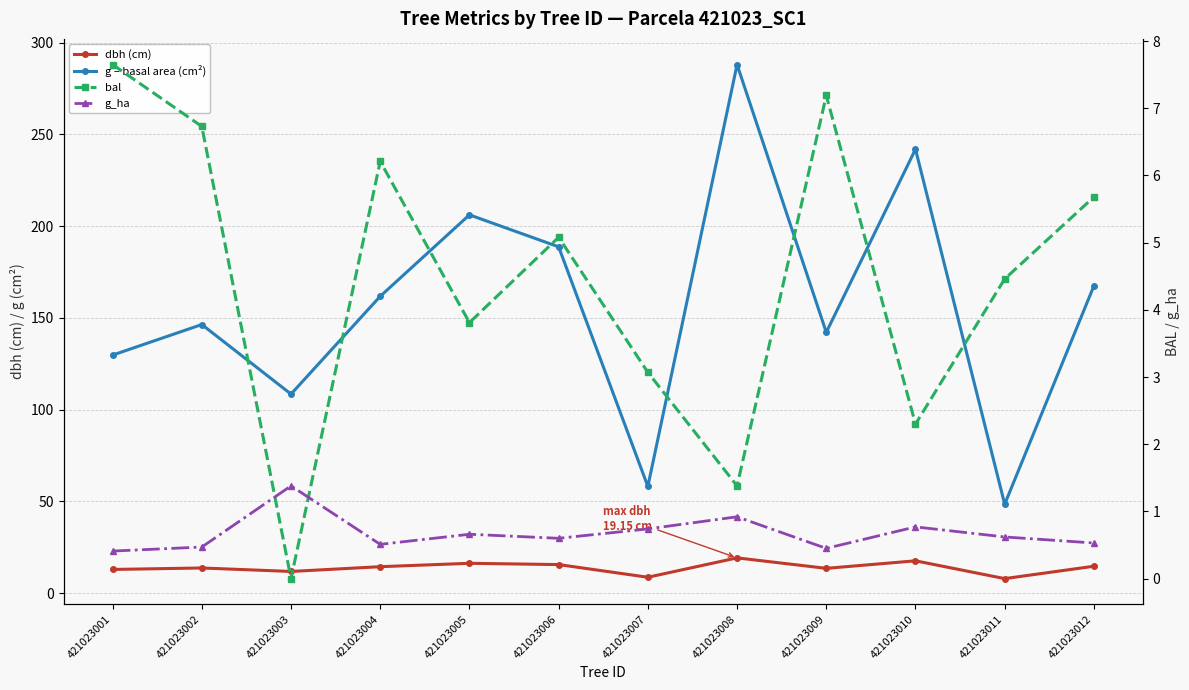

True or false: g – basal area (cm²) has a value of 148.1 at 421023003.

False